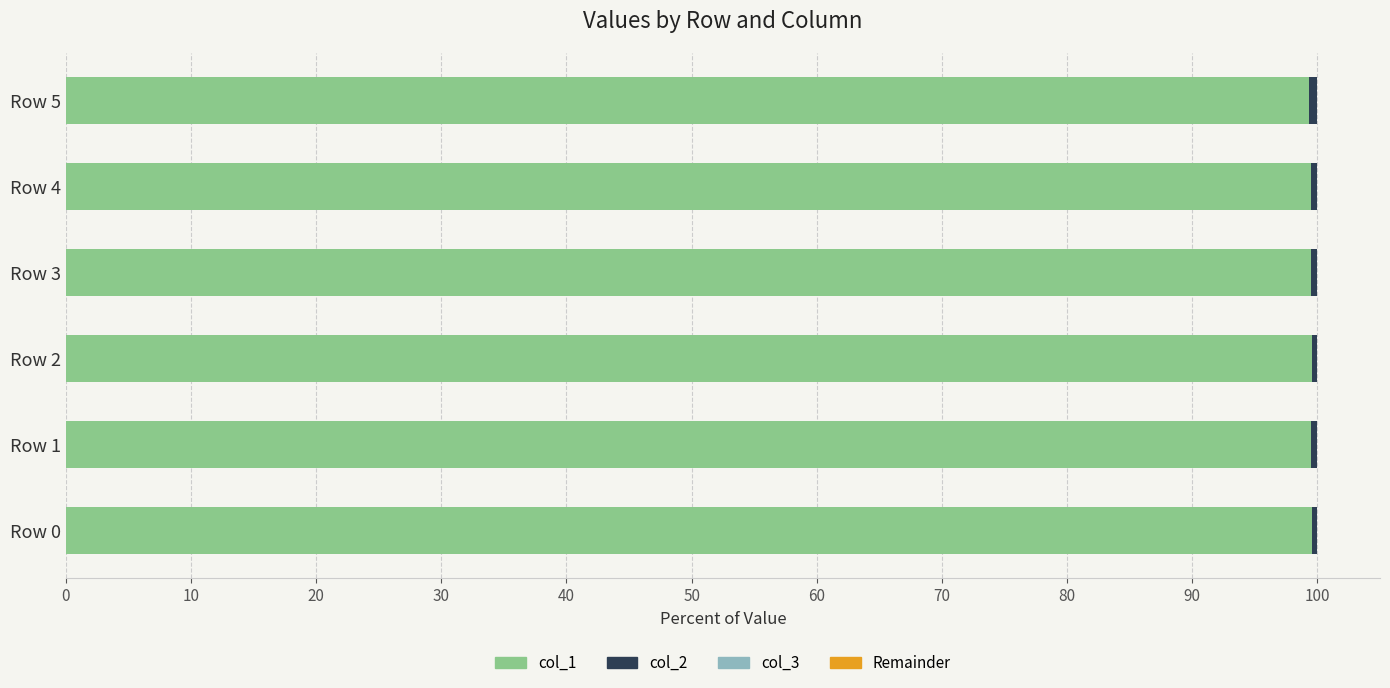

What is the sum of all col_1 values?

596.9